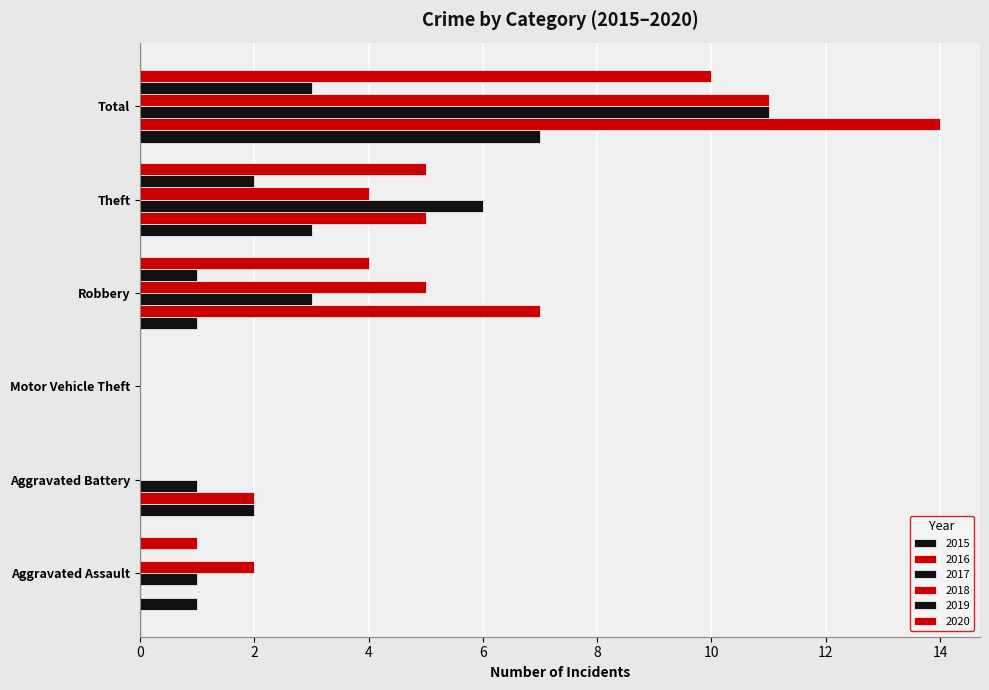

At Motor Vehicle Theft, list the series in order from smallest to largest.

2015, 2016, 2017, 2018, 2019, 2020